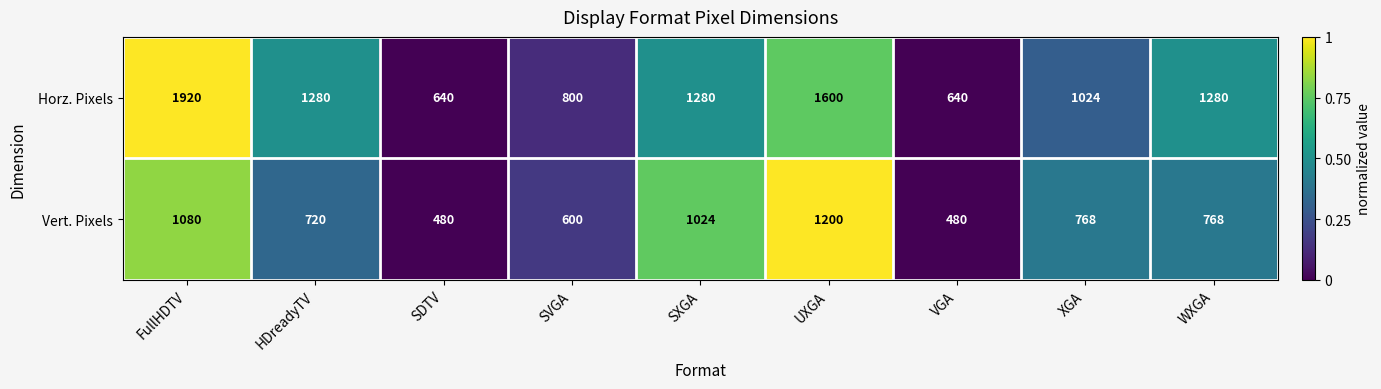

What is the maximum value for Horz. Pixels?

1920